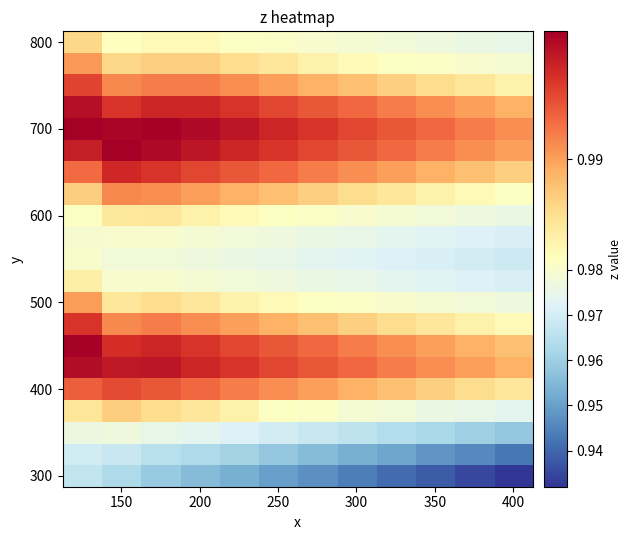

Which series has the largest range (max minus min)?

300